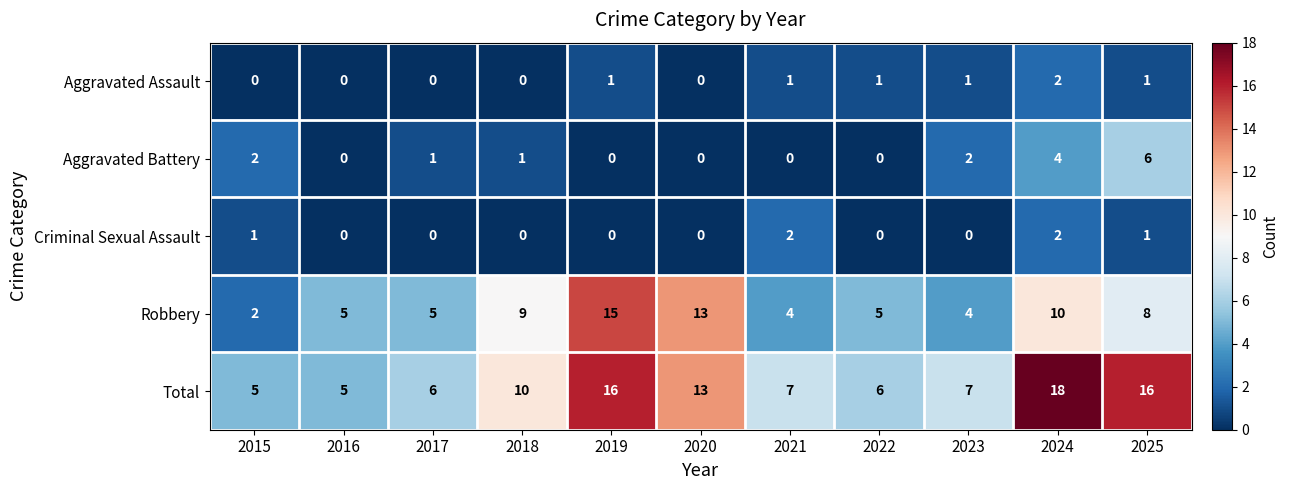

What is the difference between the highest and lowest values at 2016?

5